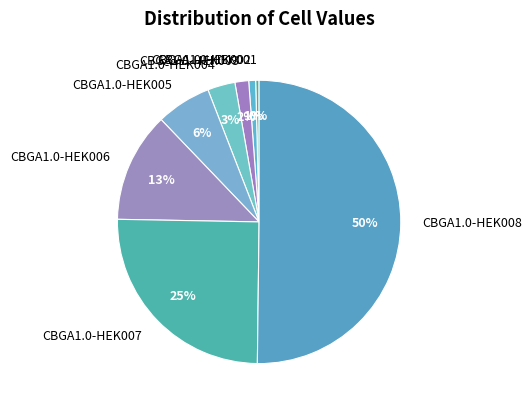

Which slice is the largest?

CBGA1.0-HEK008